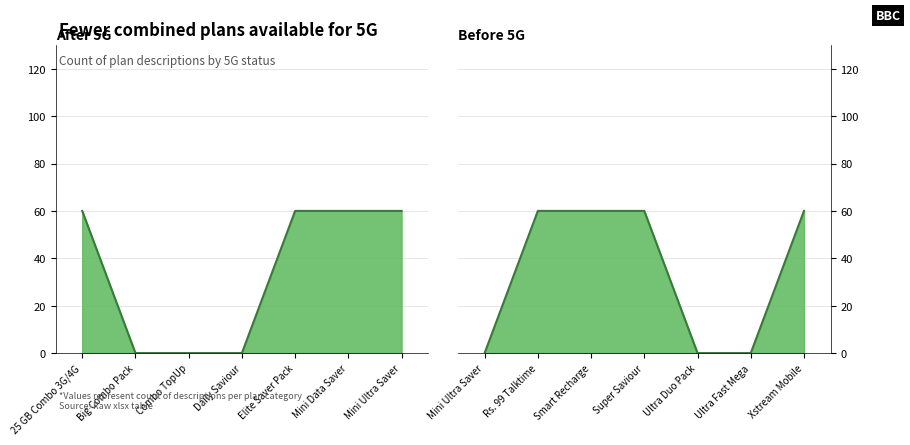

True or false: After 5G and Before 5G cross at least once.

False